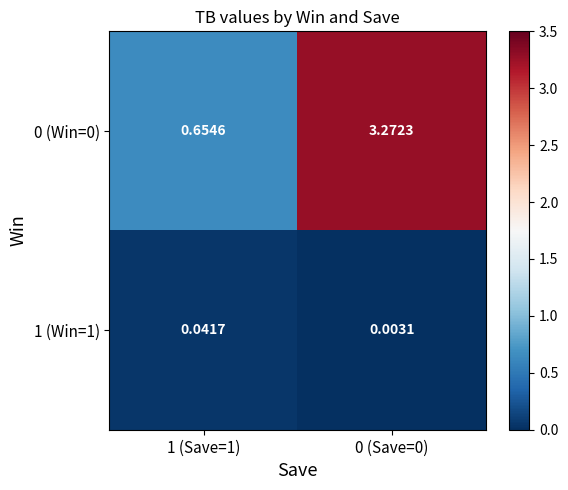

Is the value of 1 (Win=1) at 1 (Save=1) greater than the value of 0 (Win=0) at 0 (Save=0)?

No